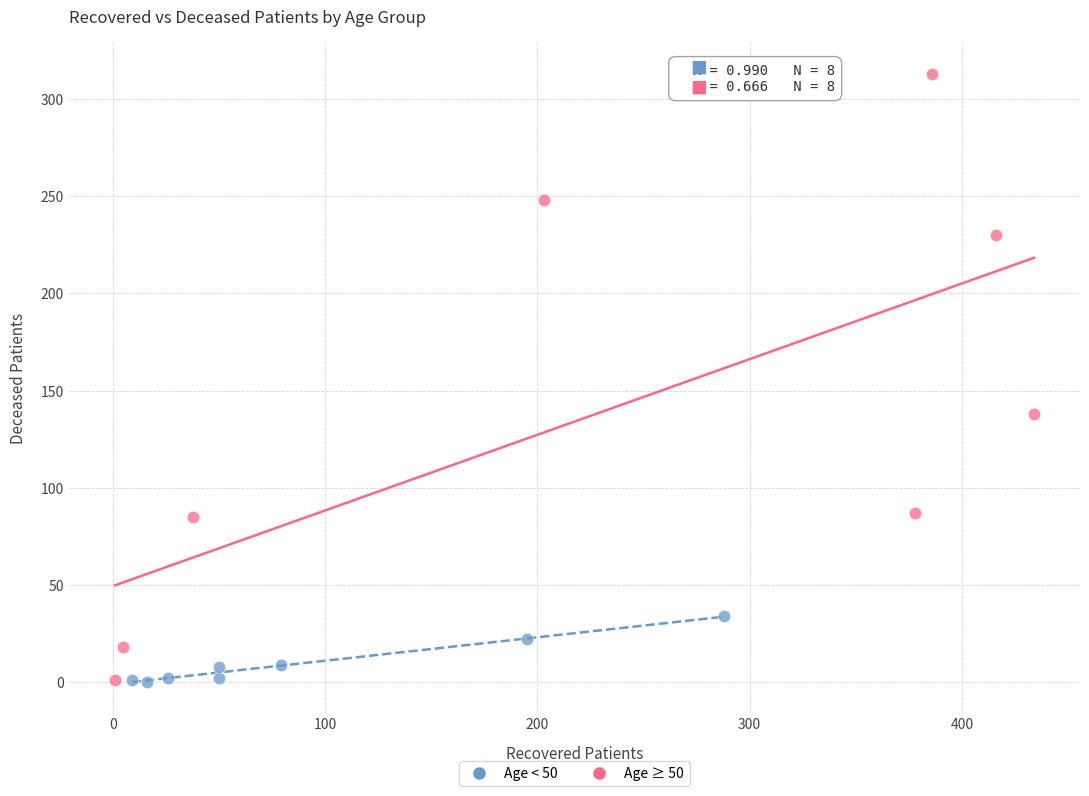

What are all the series names shown in the legend?

Age < 50, Age ≥ 50